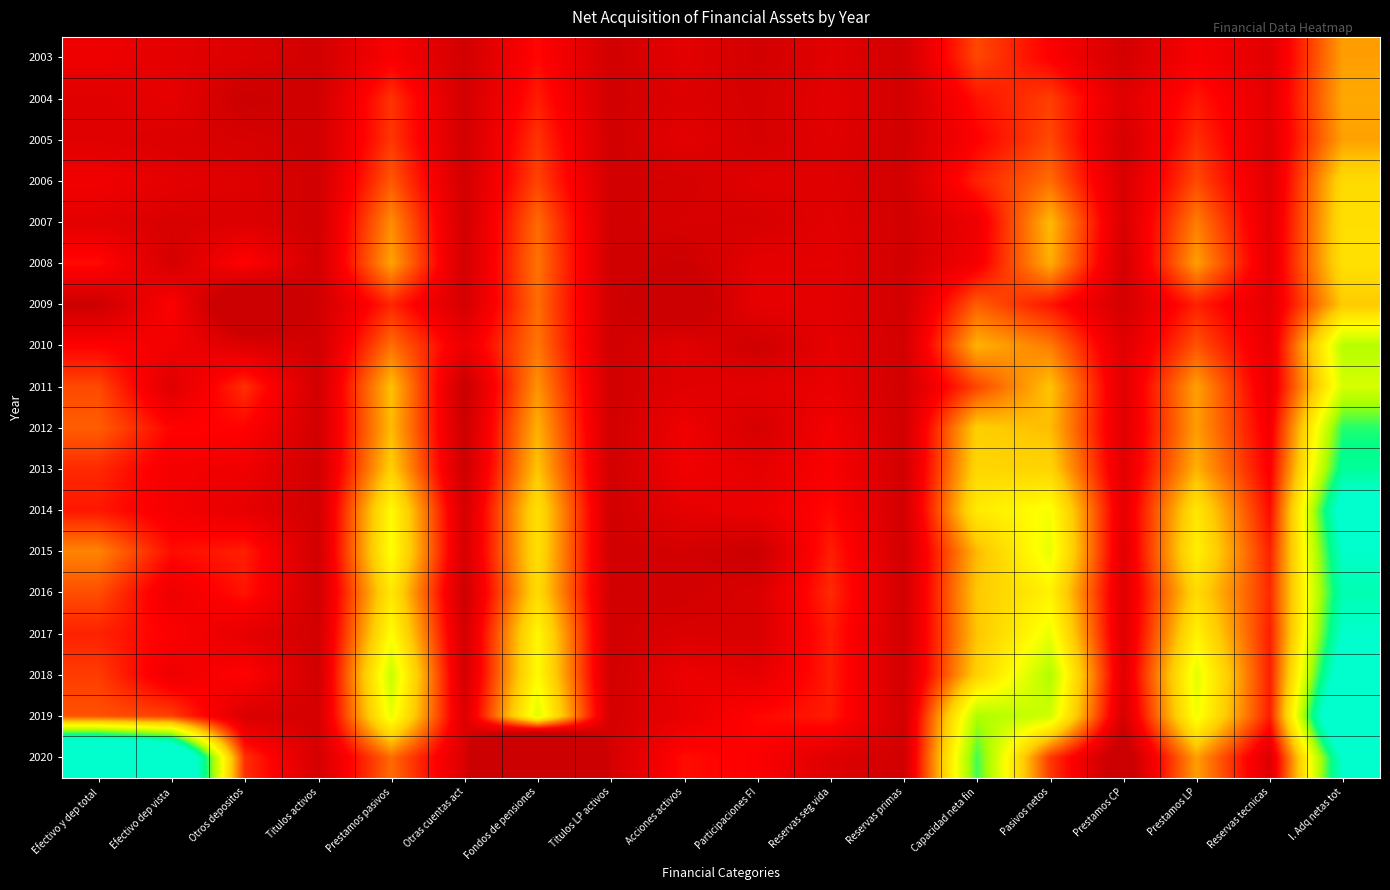

Rank the series by their maximum value, from highest to lowest.

2020, 2019, 2018, 2014, 2017, 2015, 2016, 2013, 2012, 2010, 2011, 2008, 2007, 2006, 2009, 2004, 2005, 2003